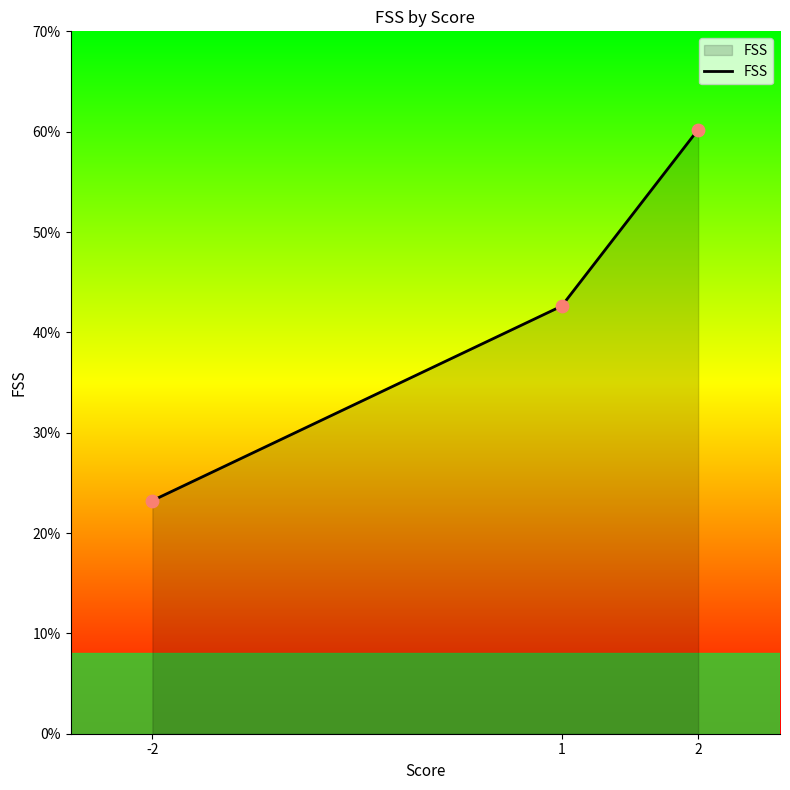

Which has a higher value, 2 or -2?

2